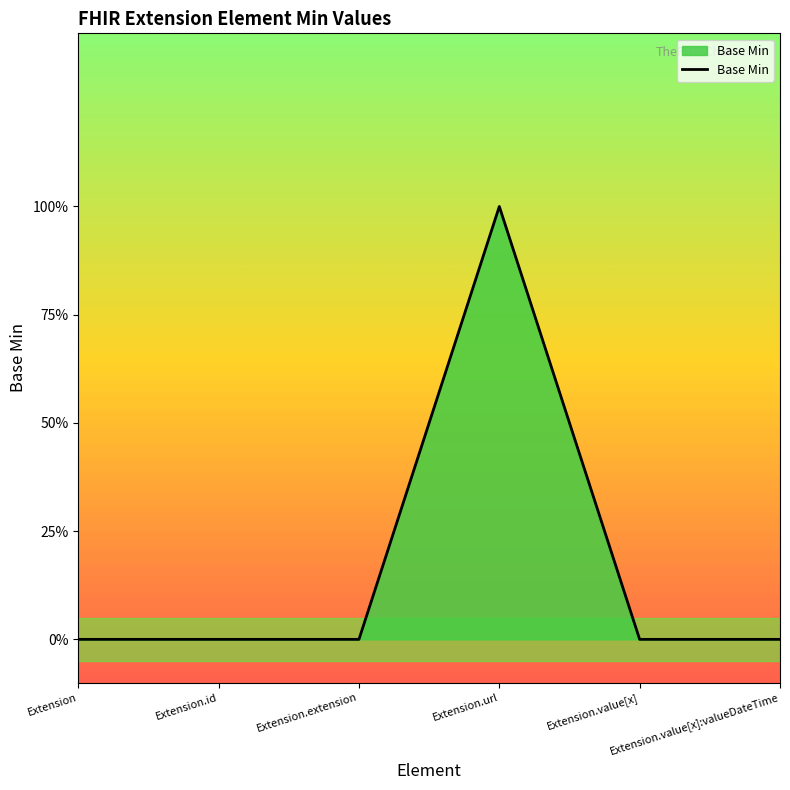

What is the difference between the maximum and second lowest values?

1